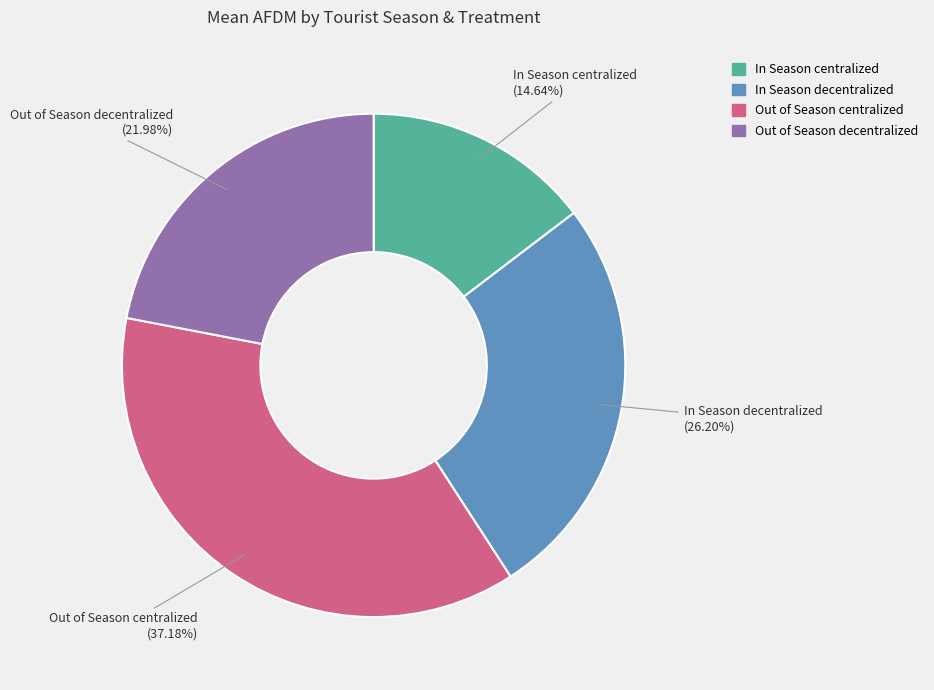

Combined, what portion of the pie is In Season centralized and Out of Season centralized?

51.8%